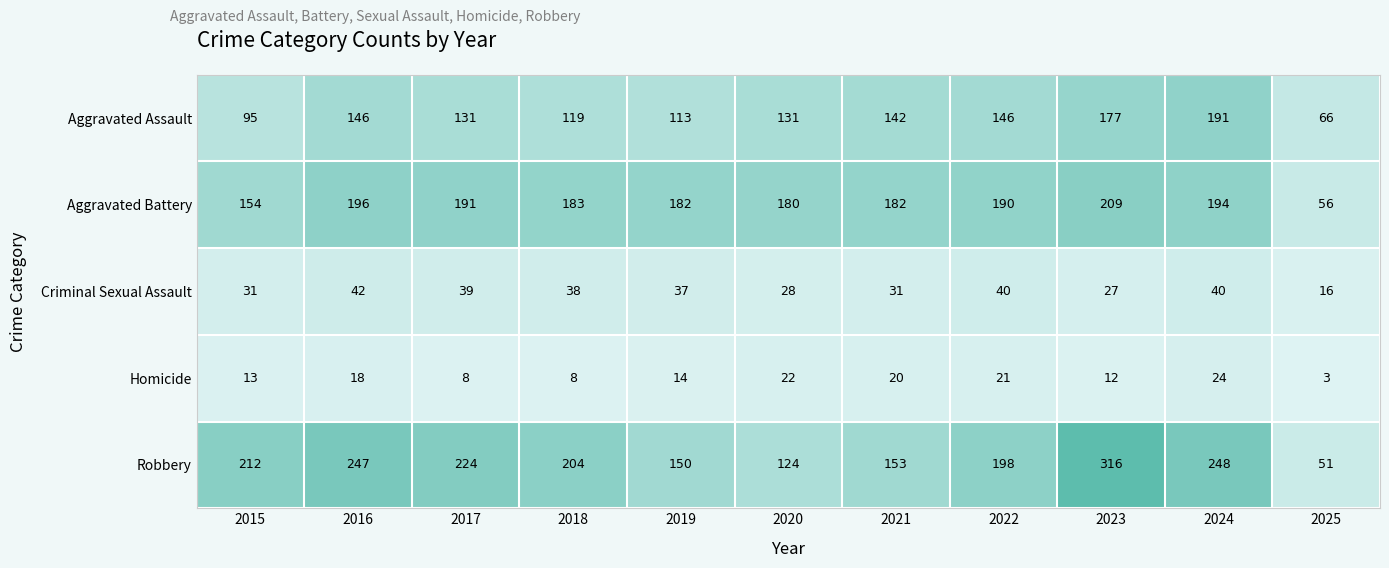

Which series has the largest total across all categories?

Robbery